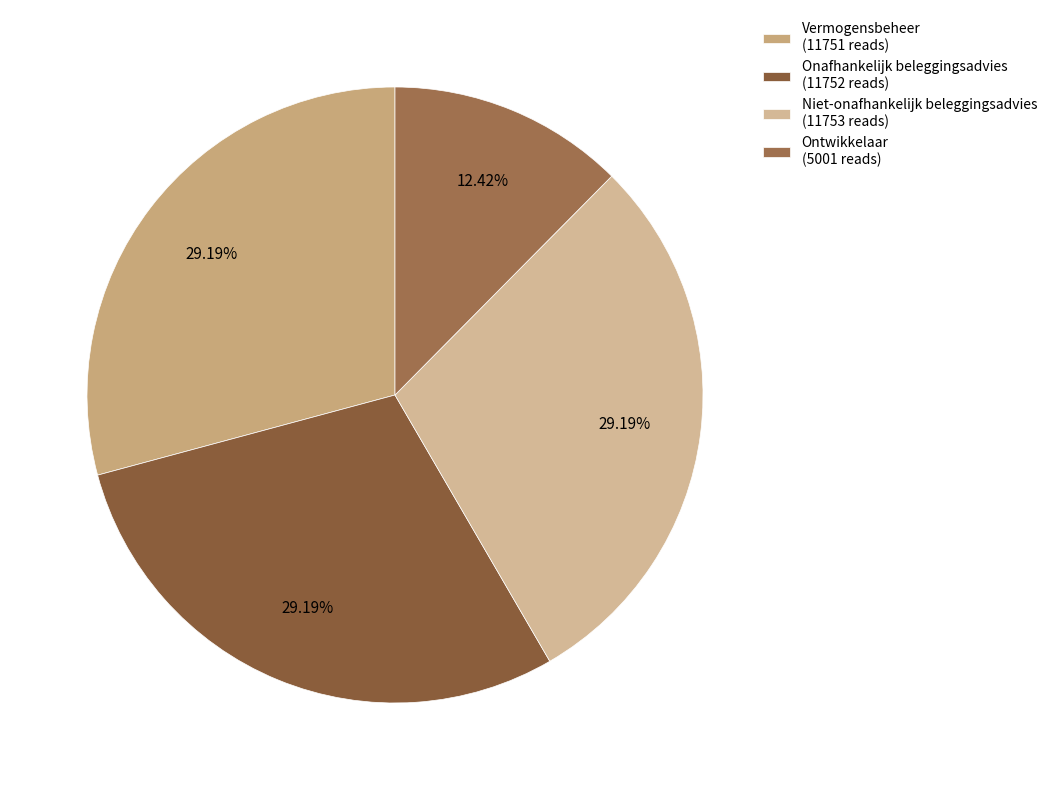

Which category has the smallest portion of the pie?

Ontwikkelaar